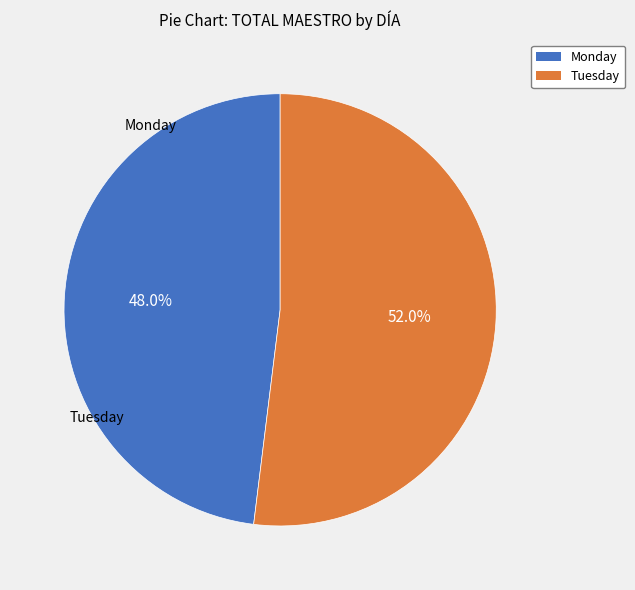

To the nearest percent, what is the combined percentage of Tuesday and Monday?

100%